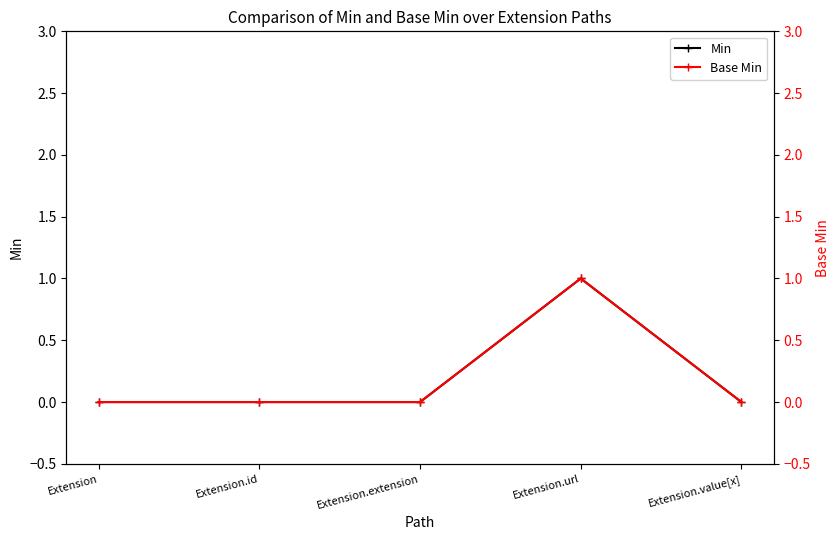

True or false: Base Min and Min cross at least once.

False